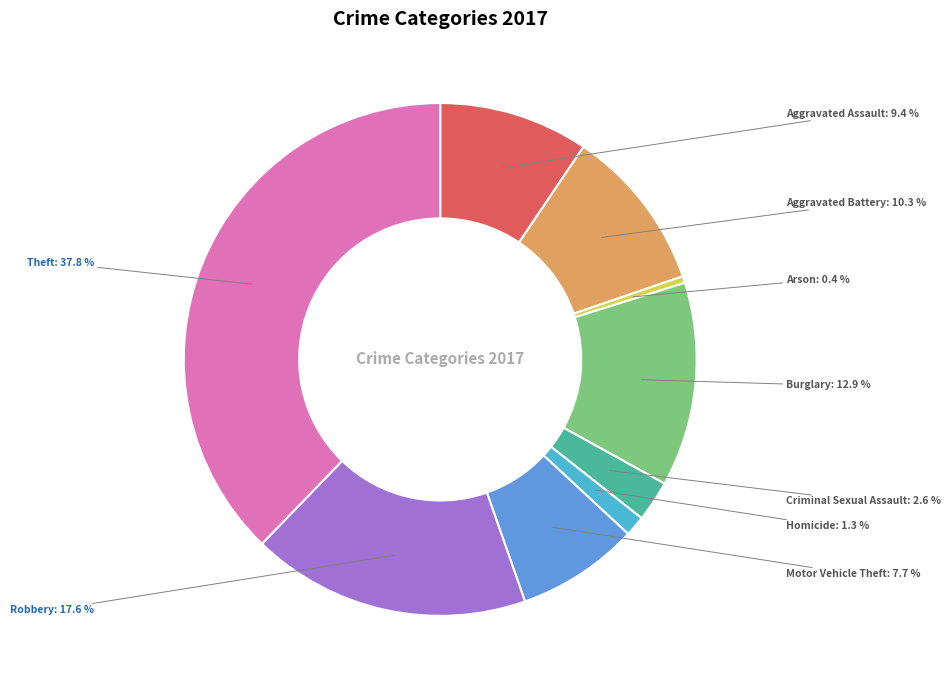

The Aggravated Battery slice represents 10% of the pie. True or false?

True